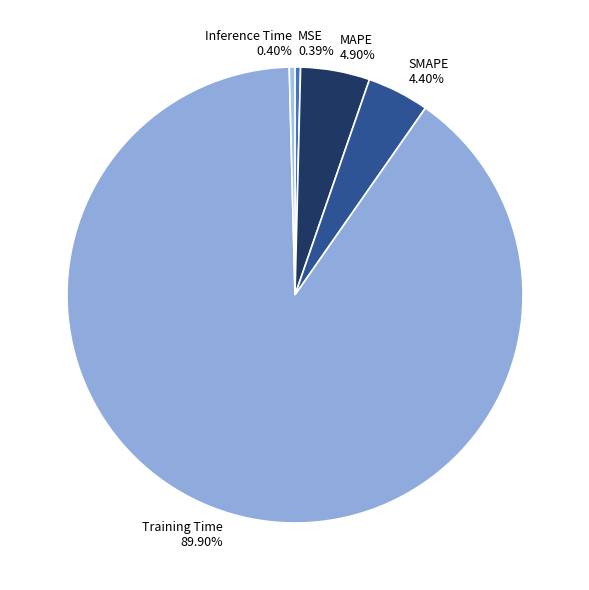

How many slices are in this pie chart?

5